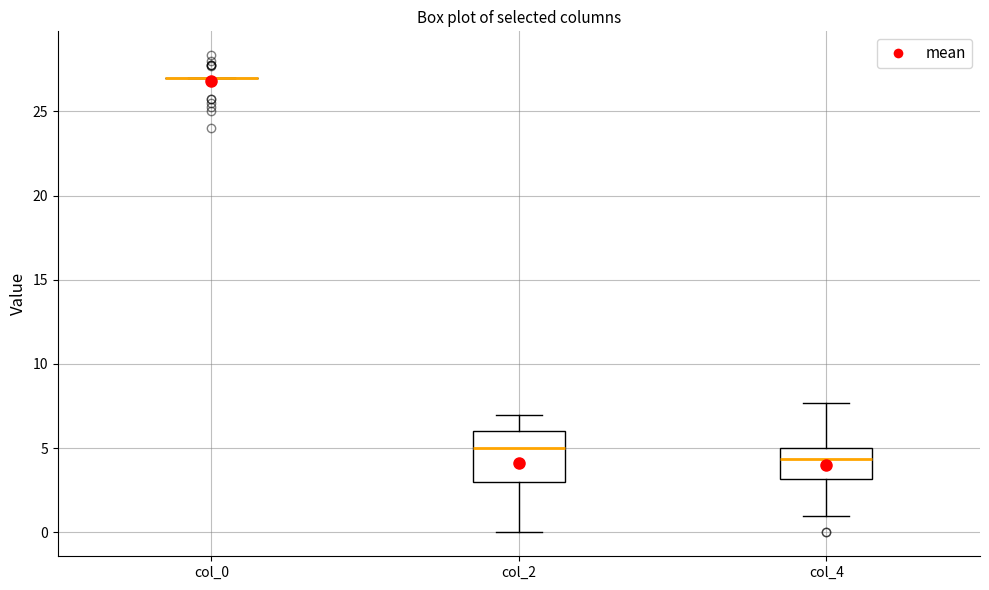

Reading left to right, transcribe this box plot: for each box, give where its median line is, the range the box spans, and where its two whiskers end, as read against the y-axis. The values are not printed on the chart, so give them approximately, as read against the axis.

col_0: box collapsed to a line at 27.0, whiskers 27.0 to 27.0
col_2: median 5.0, box 3.0 to 6.0, whiskers 0.0 to 7.0
col_4: median 4.5, box 3.0 to 5.0, whiskers 1.0 to 7.5